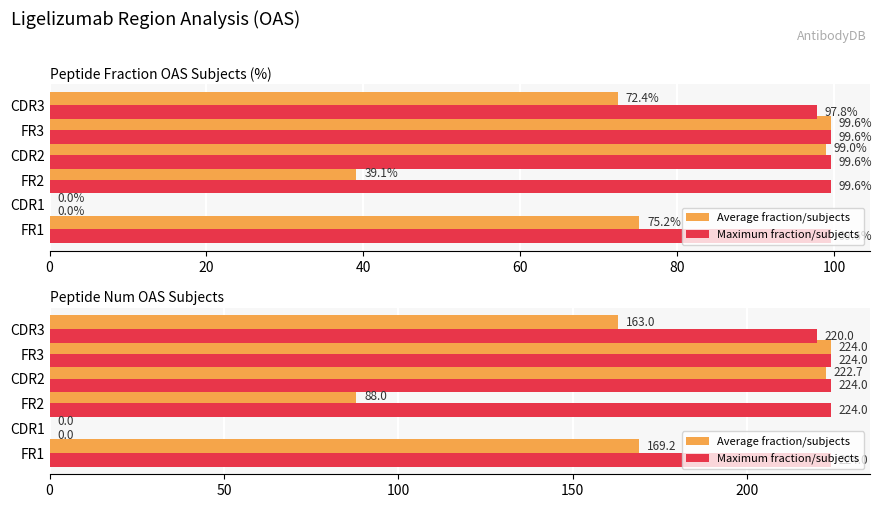

How many positive values does the Maximum fraction/subjects series have?

5